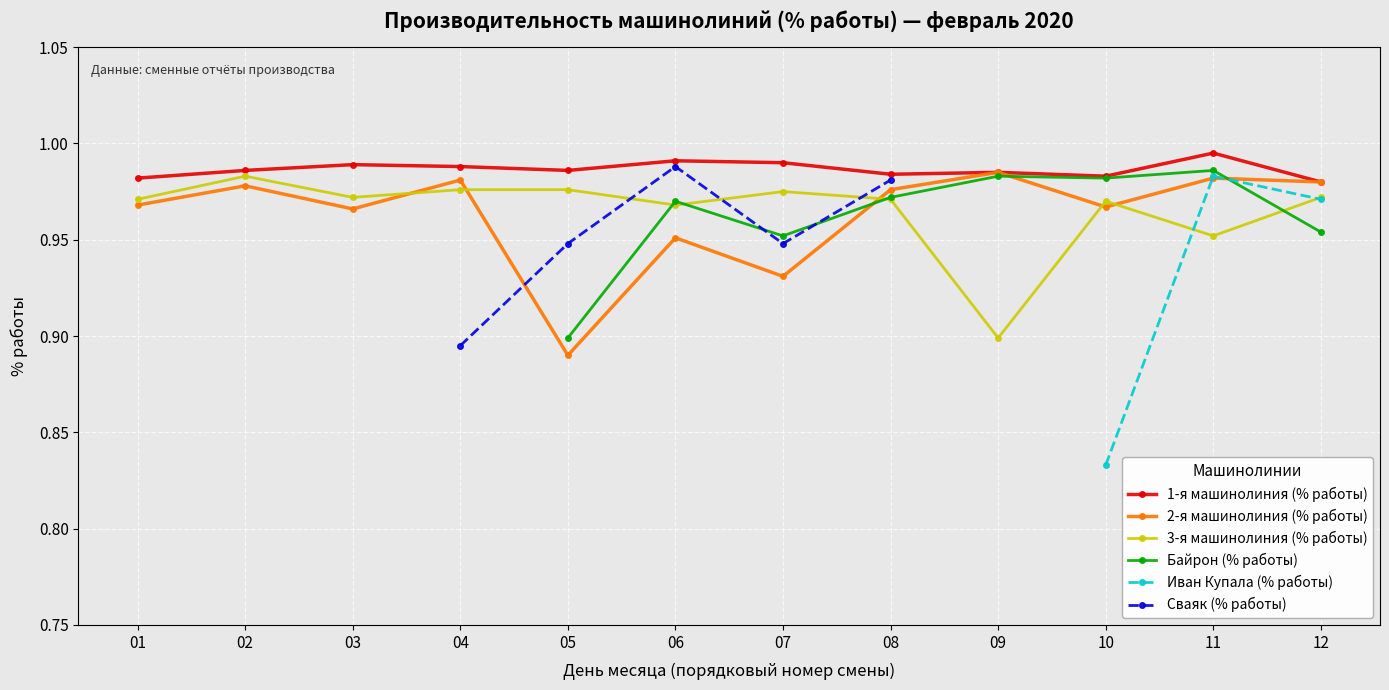

Count the 2-я машинолиния (% работы) values in the range 0 to 1.

12